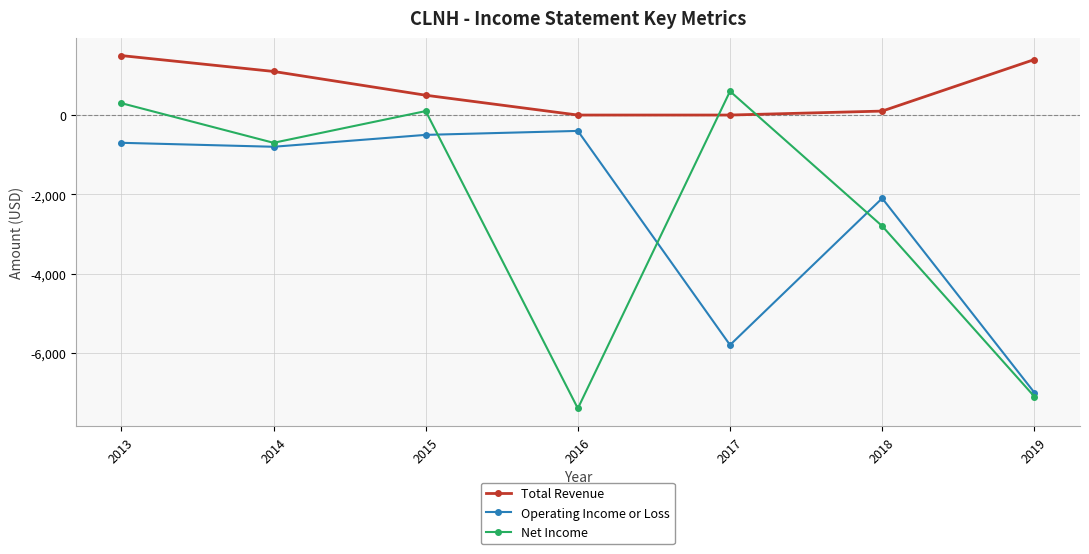

At which category is the sum across all series the highest?

2013